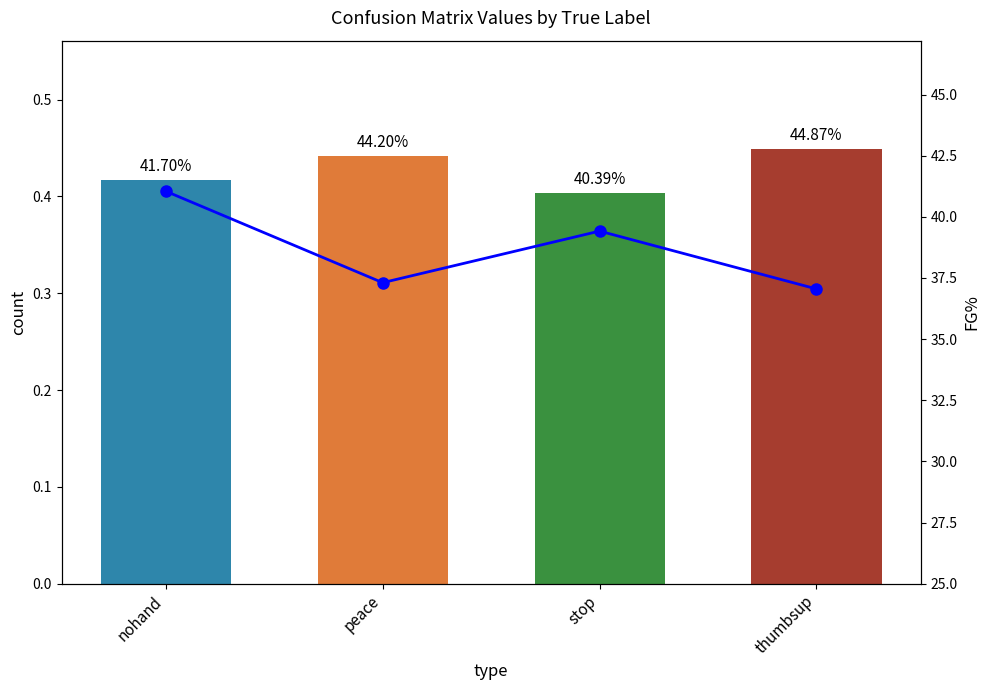

What is the spread (max minus min) of values at thumbsup?

36.6